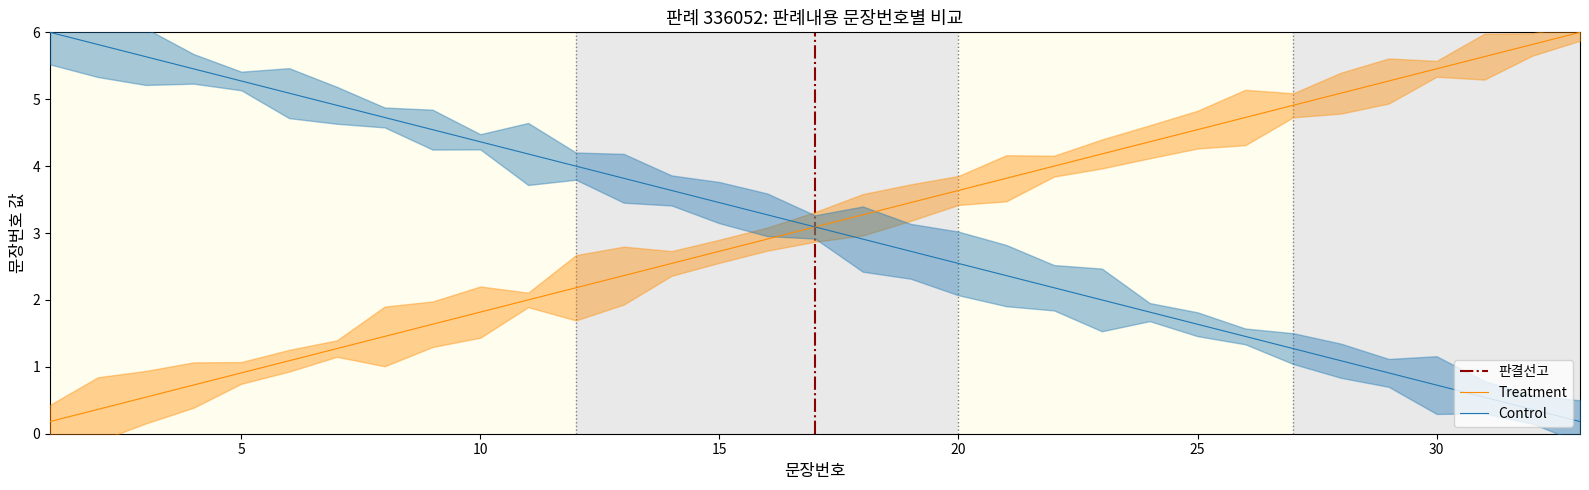

Does the chart have visible grid lines?

No